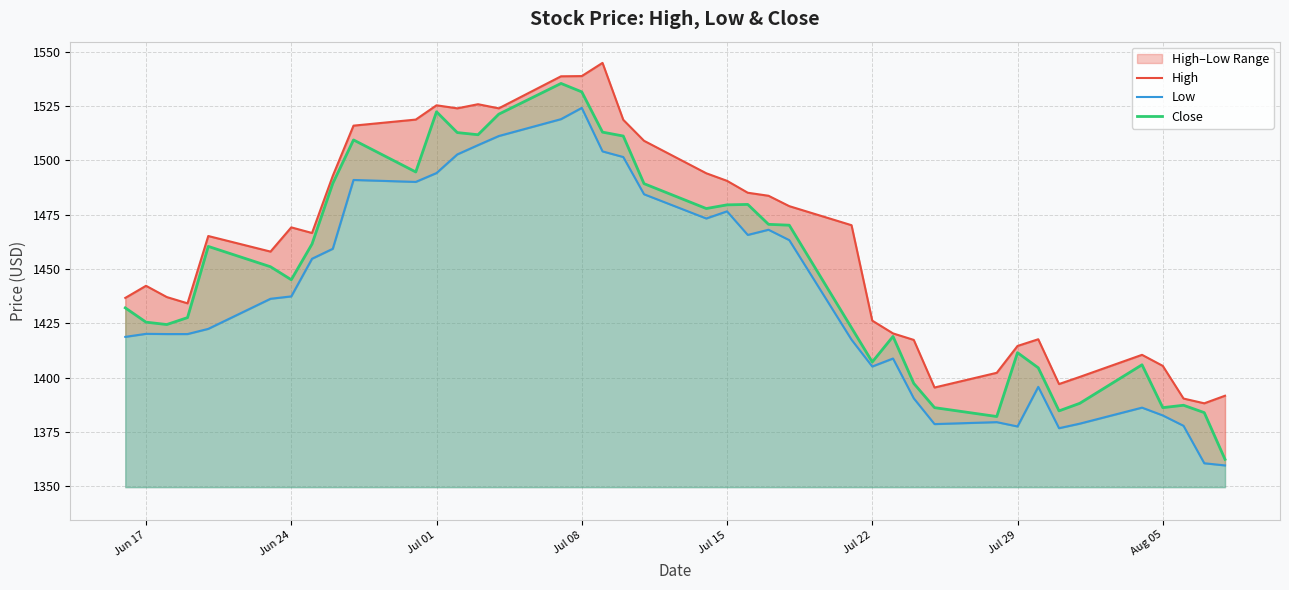

What is the highest value of the Close series?

1535.4